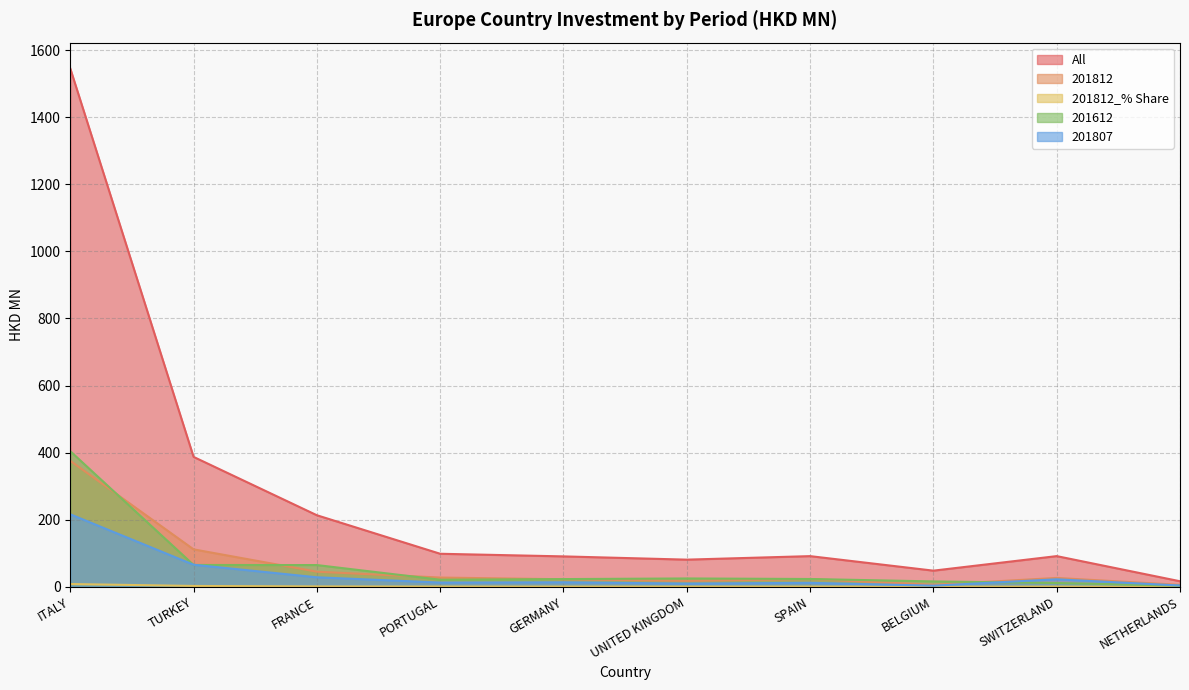

Reading left to right, list all the values displayed in this chart.

All: 1545.4	387.3	213.3	98.4	90.6	80.9	91.4	48.1	91.4	16.5
201812: 375.6	111.6	45.0	27.5	22.4	17.5	23.0	5.9	26.3	5.6
201812_% Share: 8.2	2.4	1.0	0.6	0.5	0.4	0.5	0.1	0.6	0.1
201612: 404.3	65.0	64.8	21.1	23.0	24.8	23.2	16.0	11.2	3.3
201807: 216.2	65.7	28.3	12.6	13.4	9.5	11.8	3.3	22.3	3.8